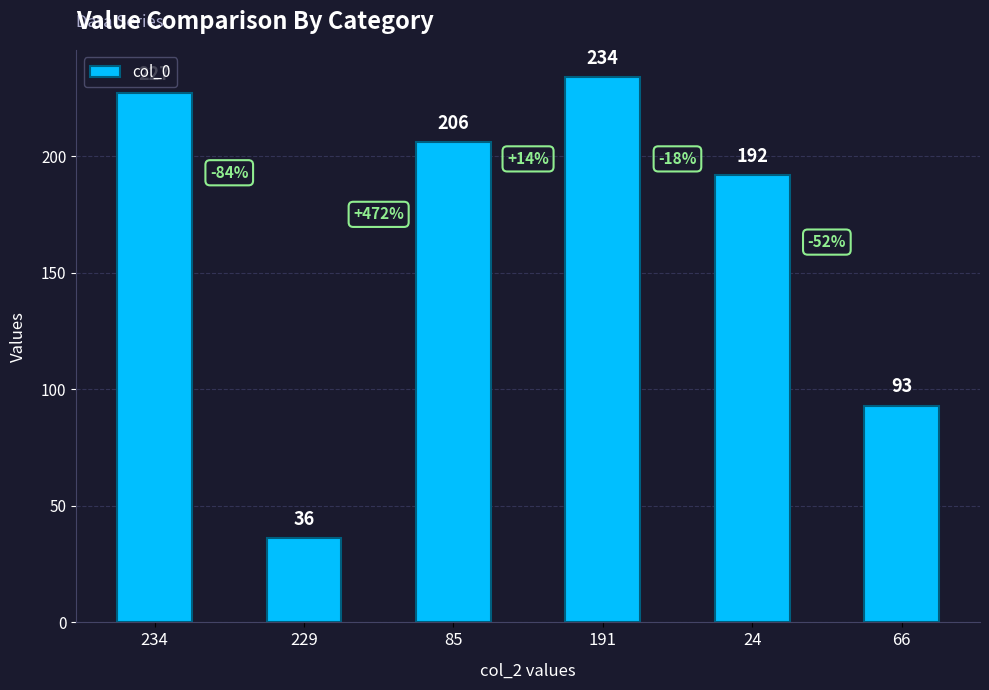

What is the change in value from 191 to 24?

-42